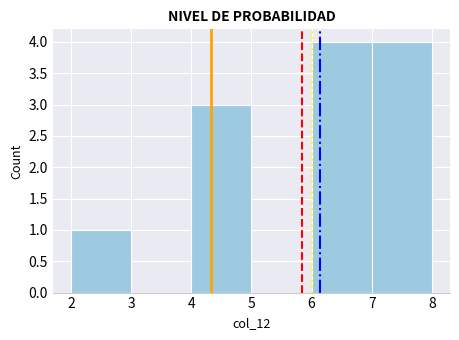

Reading left to right, transcribe this chart: for each bar, give the range it covers on the x-axis and its height. The values are not printed on the chart, so give them approximately, as read against the axis.

2 to 3: 1
3 to 4: 0
4 to 5: 3
5 to 6: 0
6 to 7: 4
7 to 8: 4